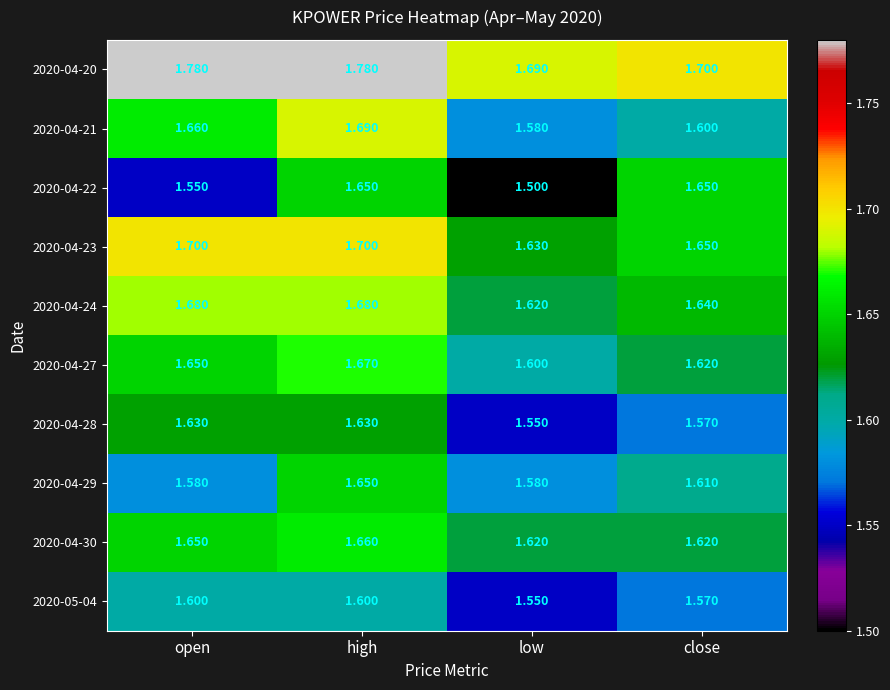

At which label is 2020-04-27 closest to 1?

low